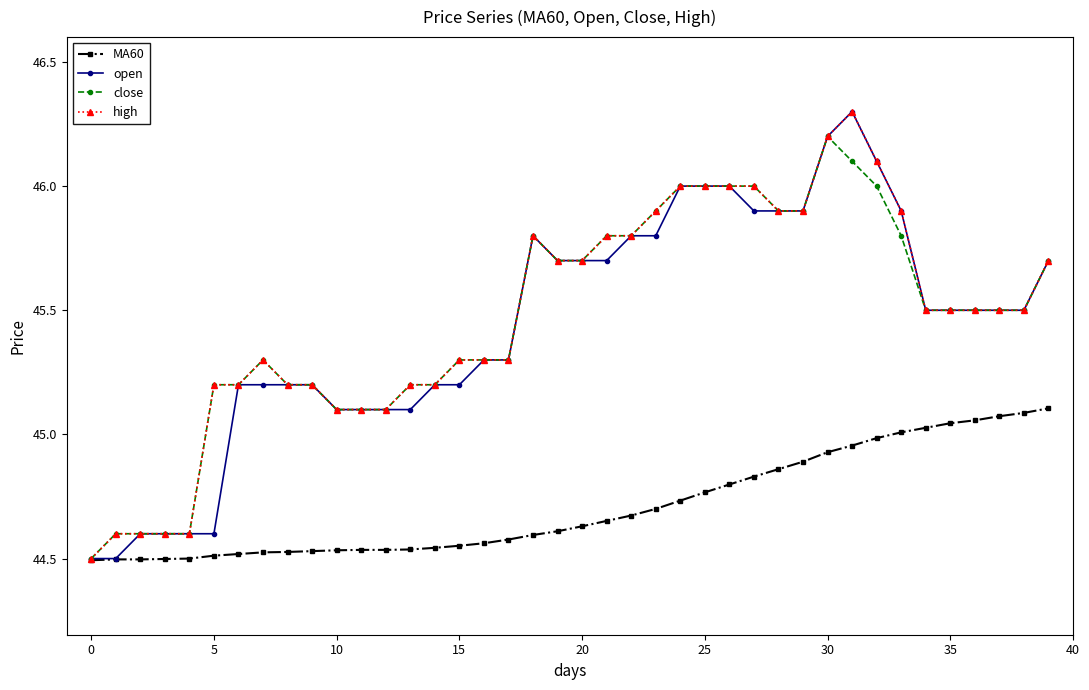

At how many categories does at least one series exceed 44?

40